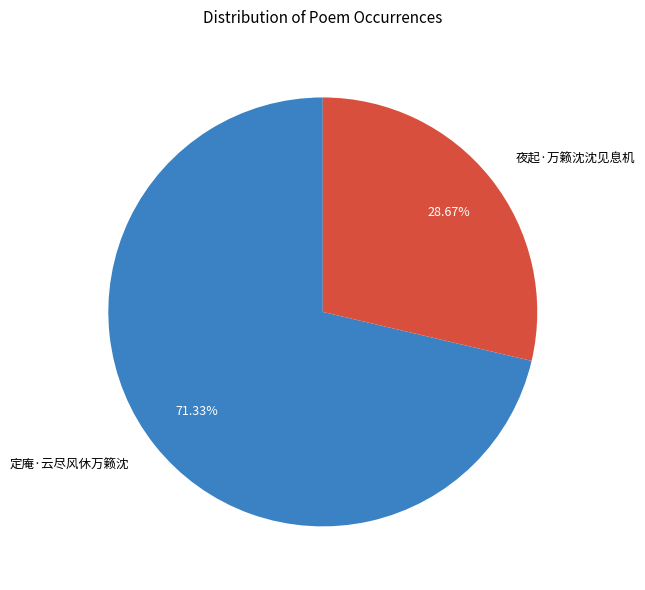

Rank the categories by value from highest to lowest.

定庵·云尽风休万籁沈, 夜起·万籁沈沈见息机